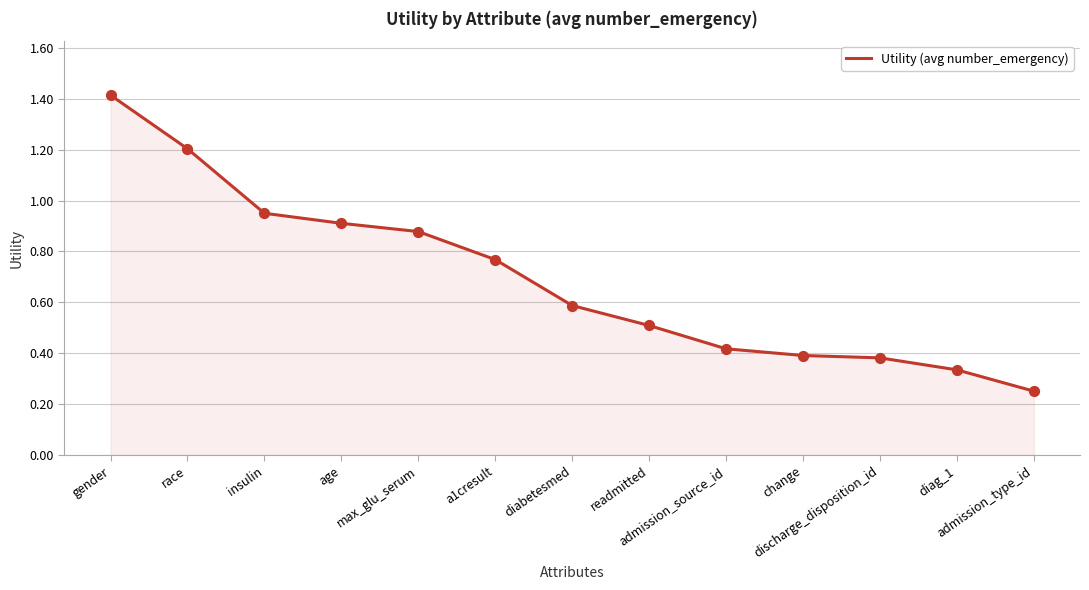

Which has a higher value, admission_type_id or a1cresult?

a1cresult